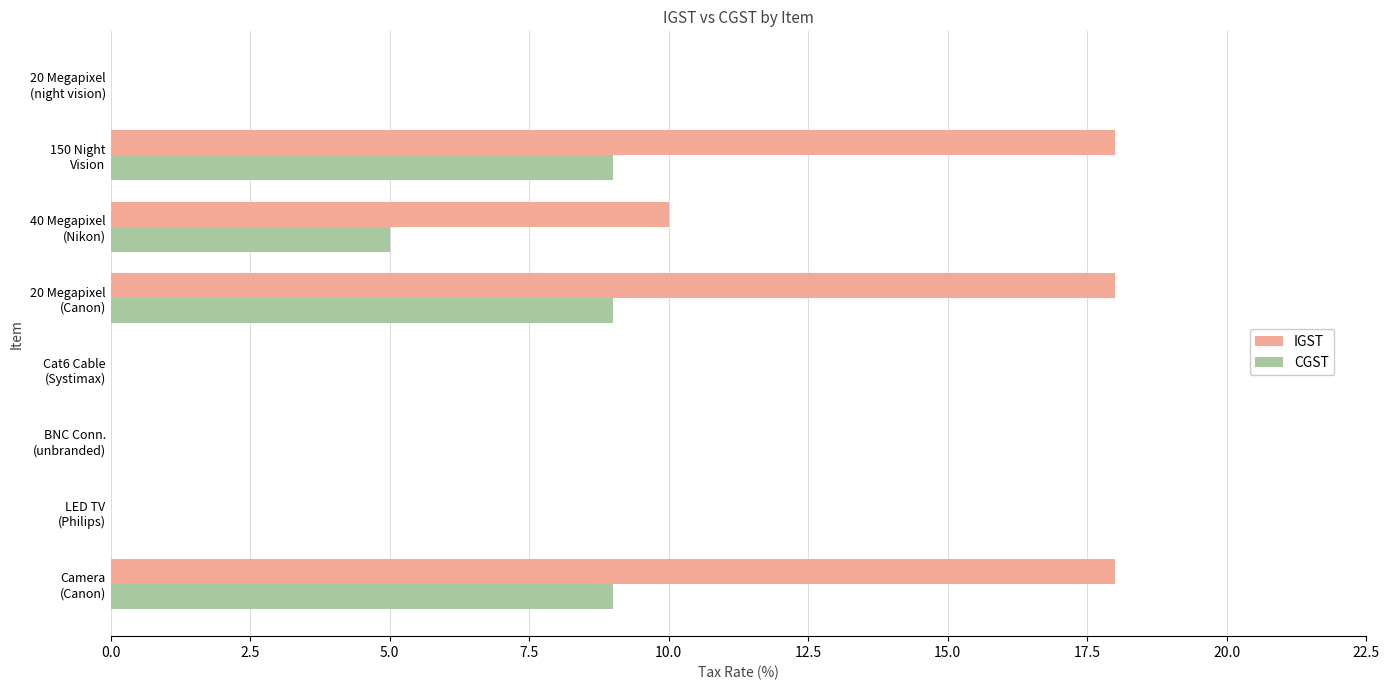

What is the maximum value shown in the chart?

18